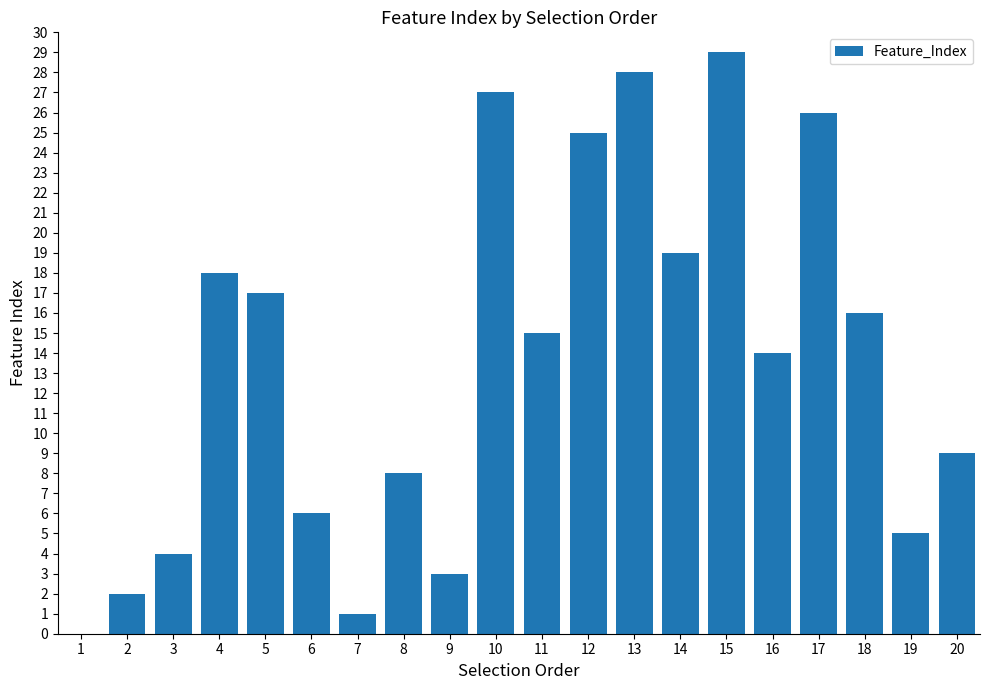

The value at 14 is 19. True or false?

True